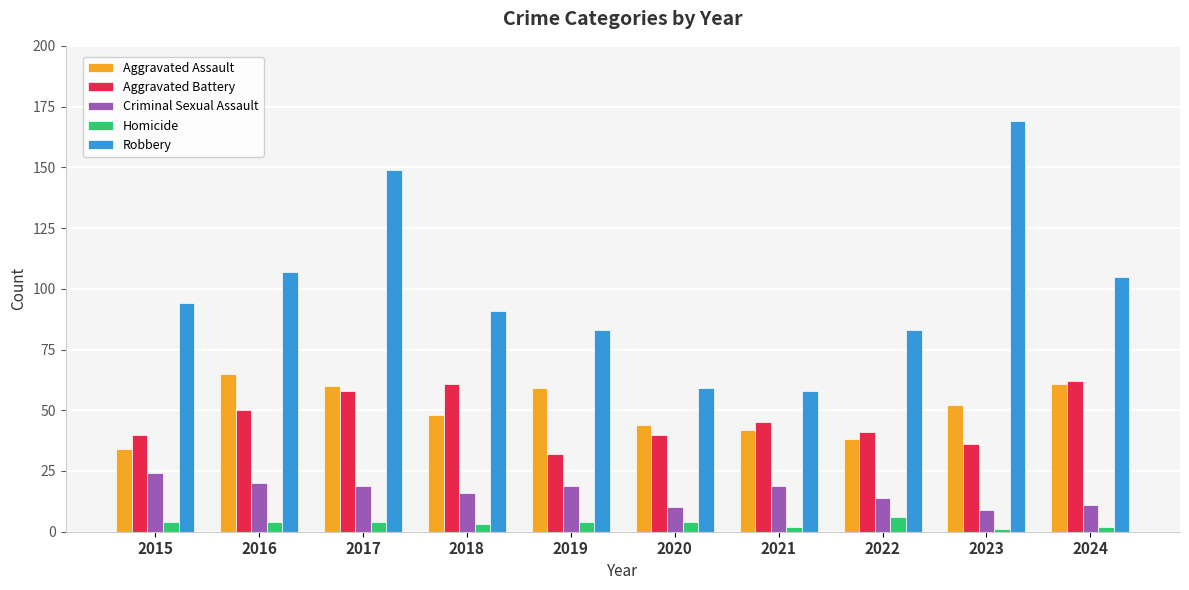

What is the highest value of the Robbery series?

169